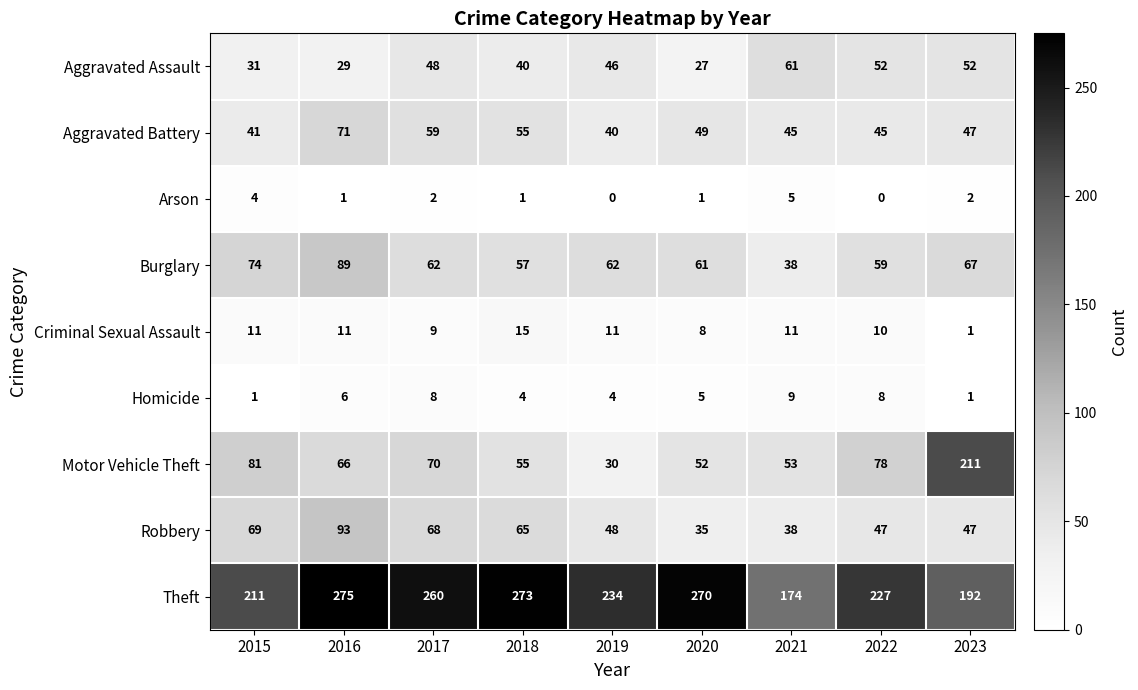

How many Arson values are between 1 and 2?

5